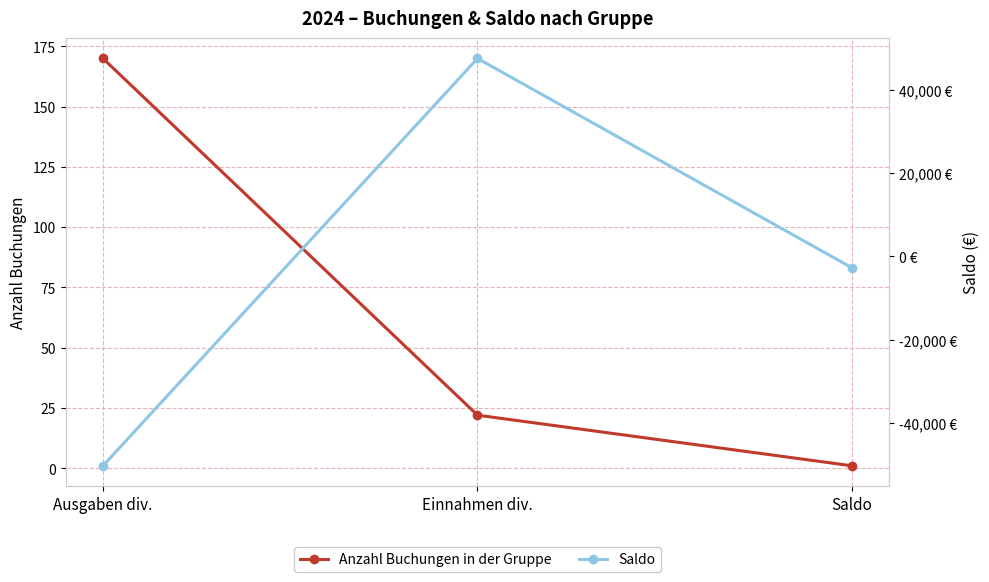

How many values in the Saldo series exceed -2738?

1